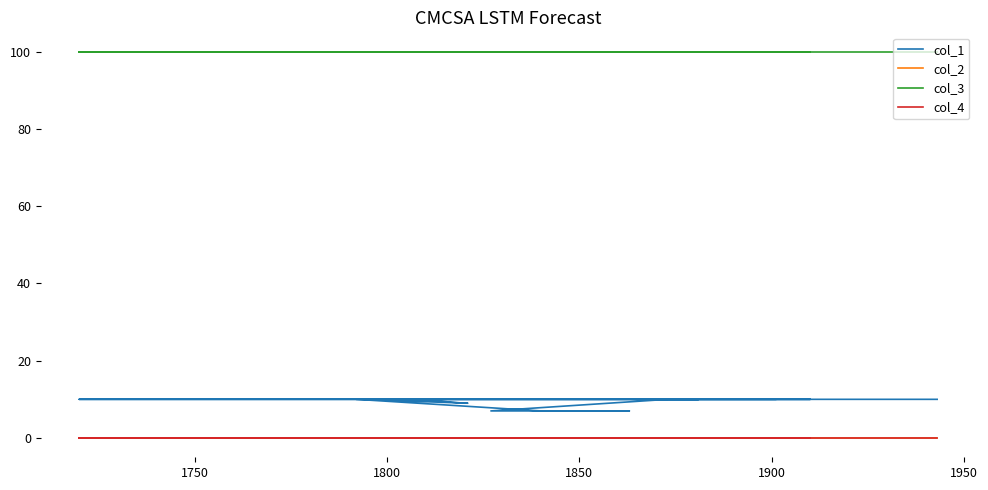

How many categories are shown in the chart?

17